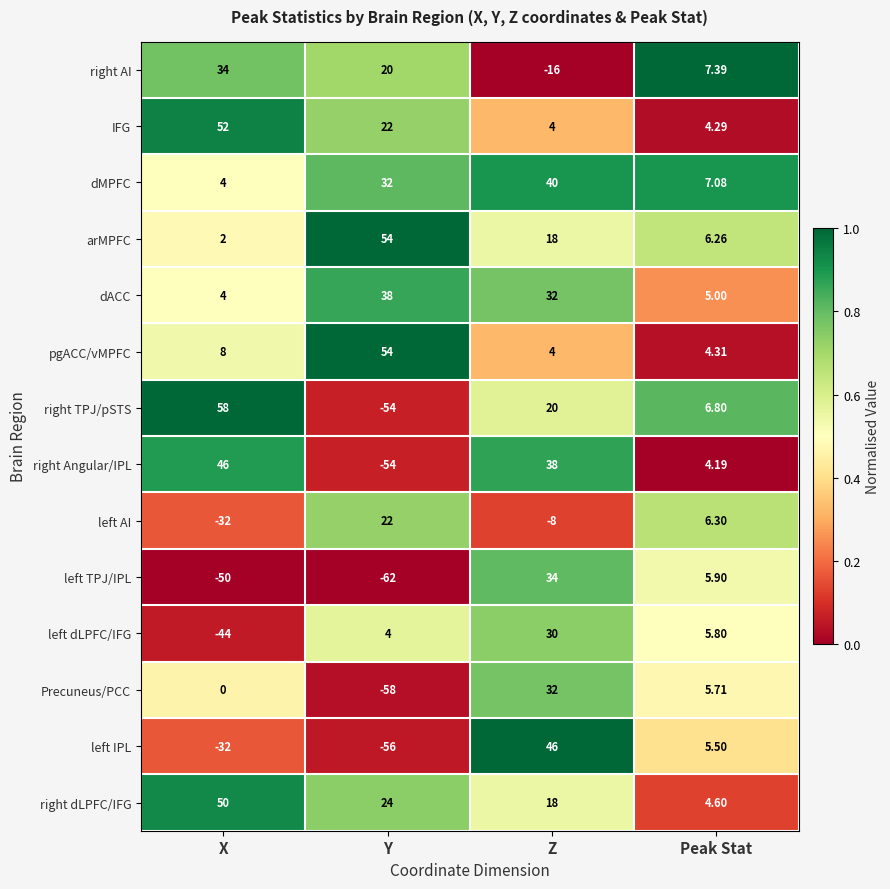

Which category has the lowest value across all series?

Y